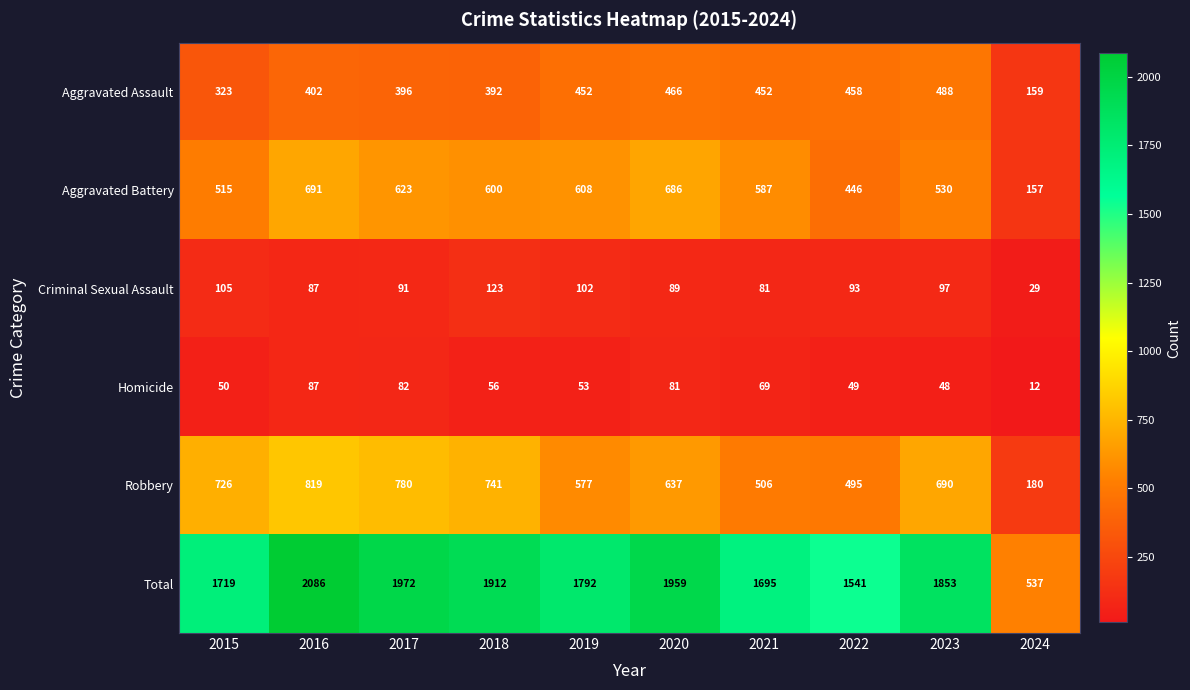

How many categories are shown in the chart?

10